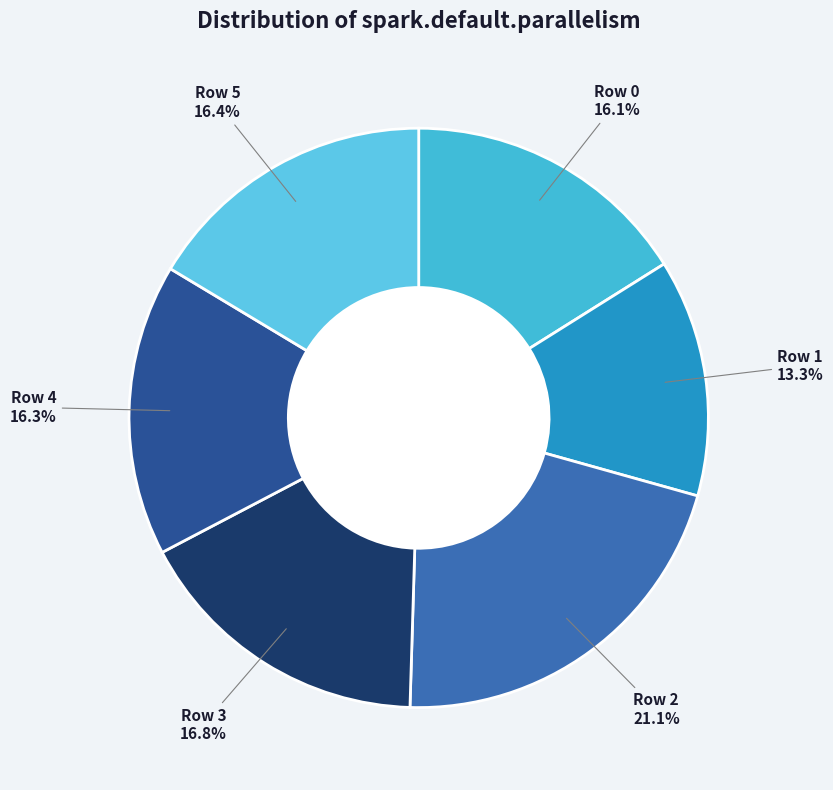

Is there any slice that represents more than half of the pie?

No